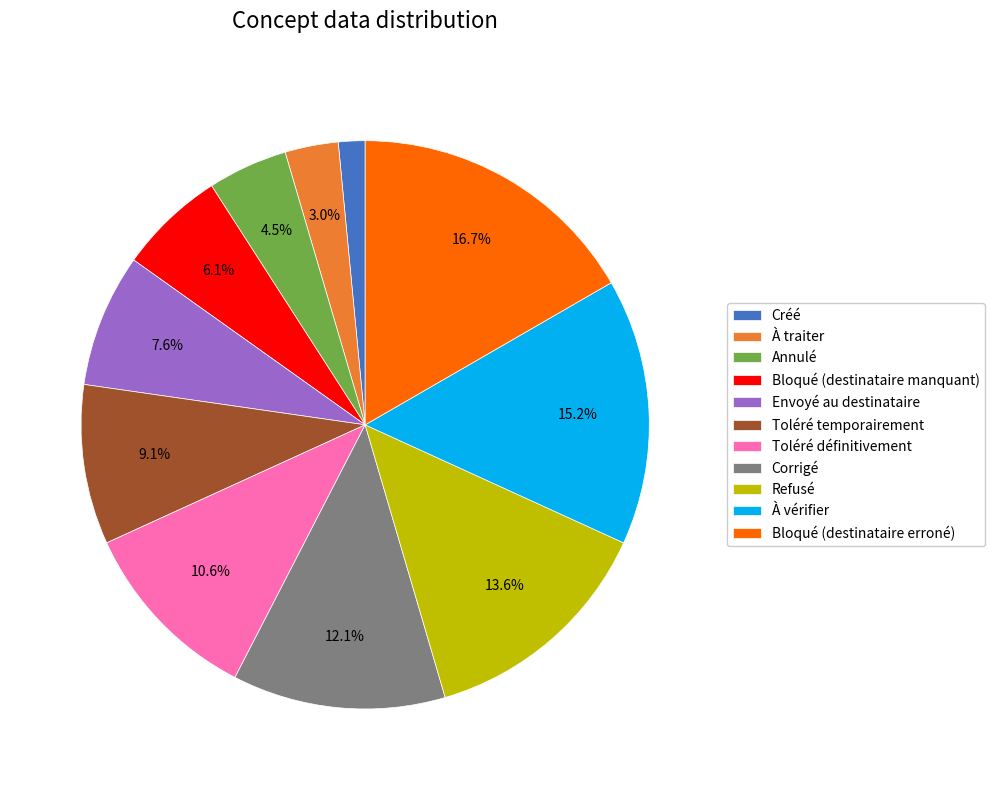

Does Bloqué (destinataire manquant) represent more than half of the total?

No